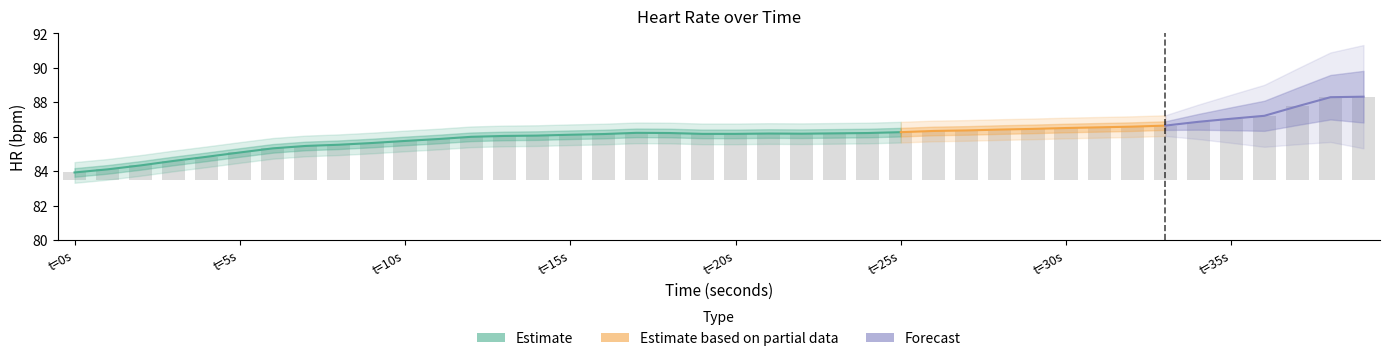

The value at 38 is 4.8. True or false?

True